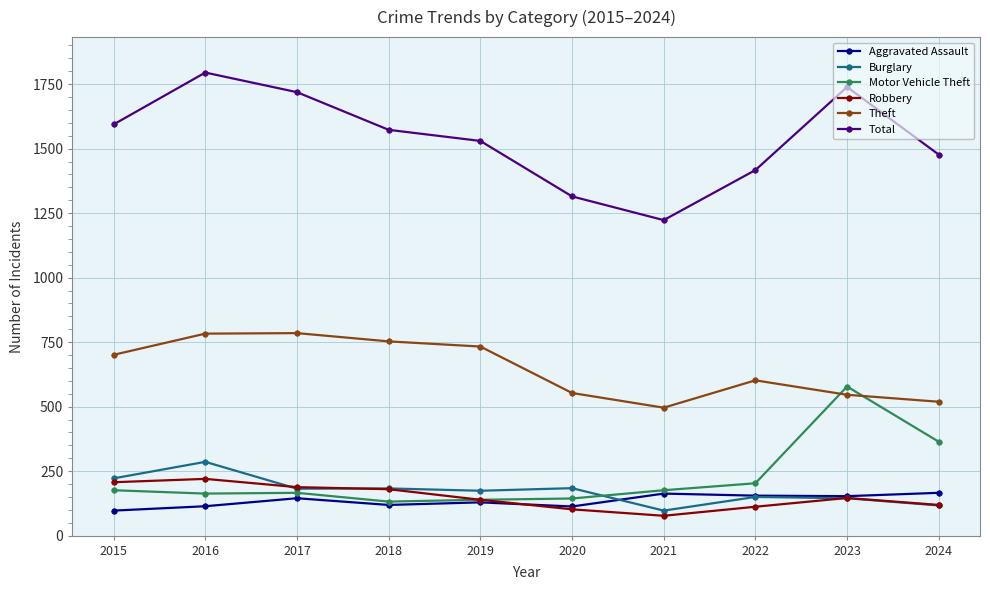

Which series has the largest total across all categories?

Total